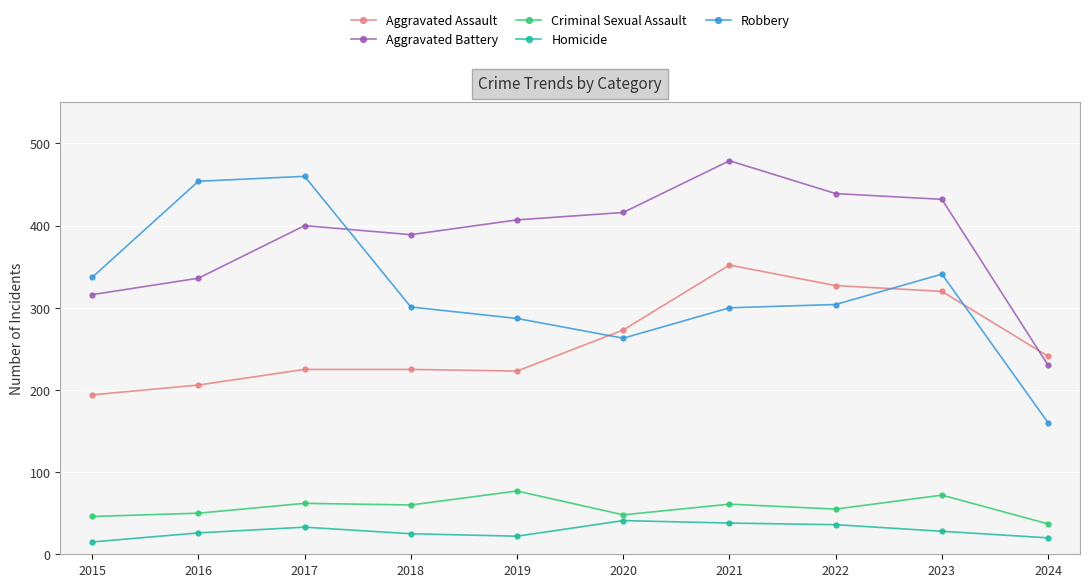

Where is the first local maximum for Aggravated Battery?

2017